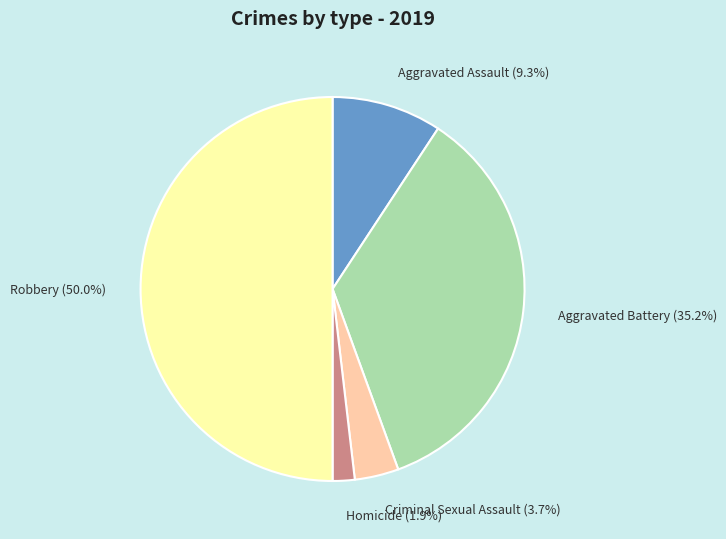

Does Aggravated Assault represent more than half of the total?

No